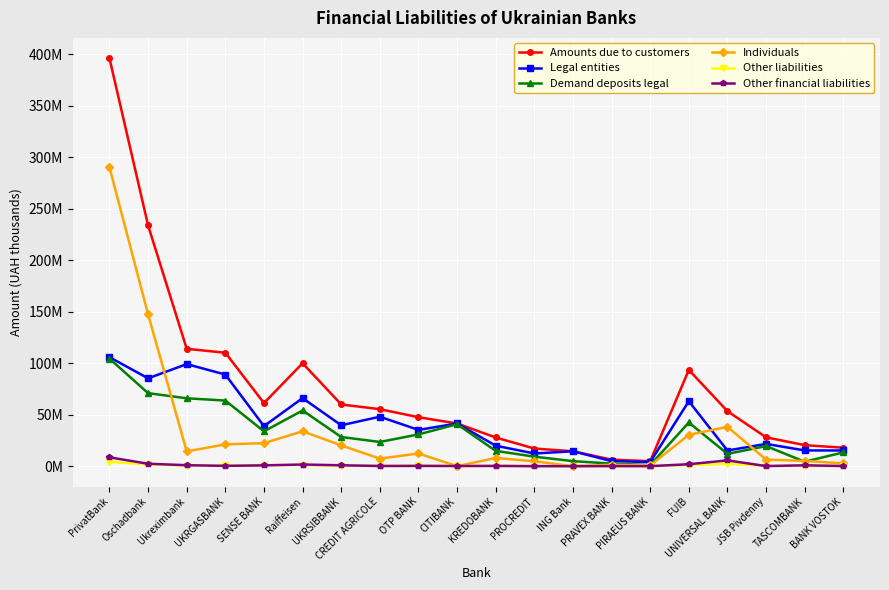

What is the value of the Amounts due to customers point at the 7th from the left?

59910846.5